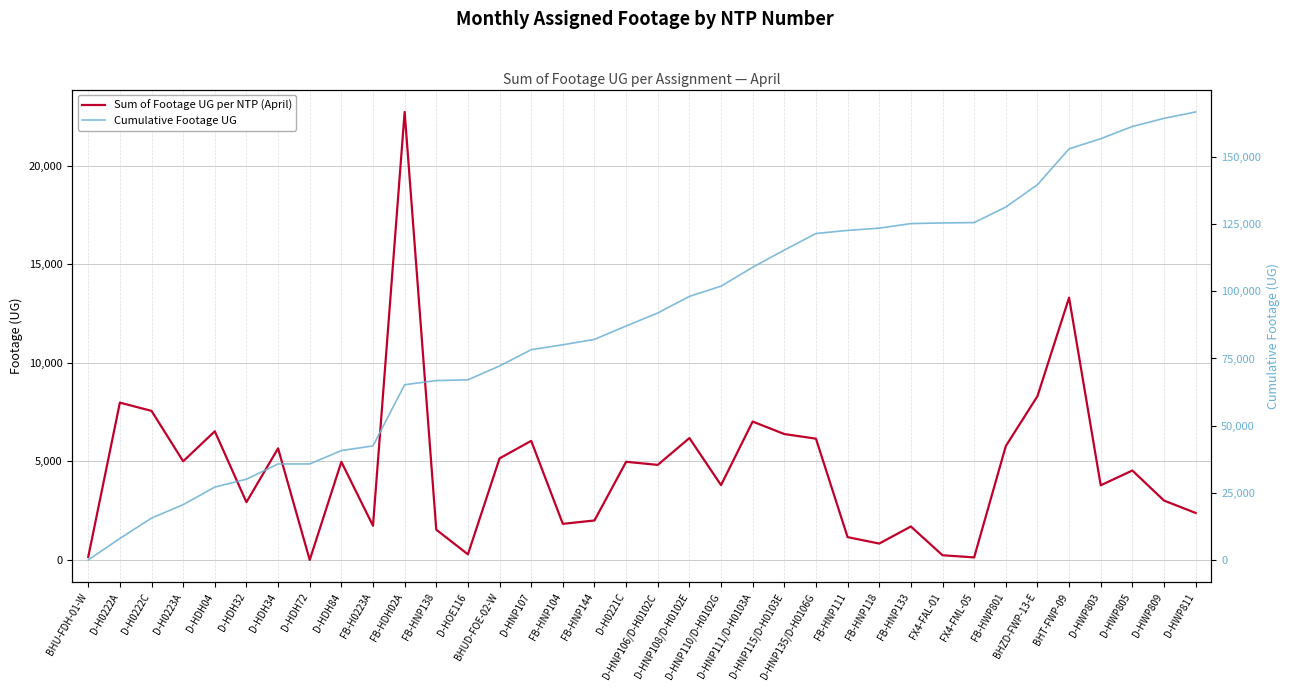

List the labels in order of Sum of Footage UG per NTP (April) value, smallest first.

D-HDH72, FX4-FML-05, BHU-FDH-01-W, FX4-FAL-01, D-HOE116, FB-HNP118, FB-HNP111, FB-HNP138, FB-HNP133, FB-H0223A, FB-HNP104, FB-HNP144, D-HWP811, D-HDH32, D-HWP809, D-HWP803, D-HNP110/D-H0102G, D-HWP805, D-HNP106/D-H0102C, D-HDH84, D-H0221C, D-H0223A, BHUD-FOE-02-W, D-HDH34, FB-HWP801, D-HNP107, D-HNP135/D-H0106G, D-HNP108/D-H0102E, D-HNP115/D-H0103E, D-HDH04, D-HNP111/D-H0103A, D-H0222C, D-H0222A, BHZD-FWP-13-E, BHT-FWP-09, FB-HDH02A